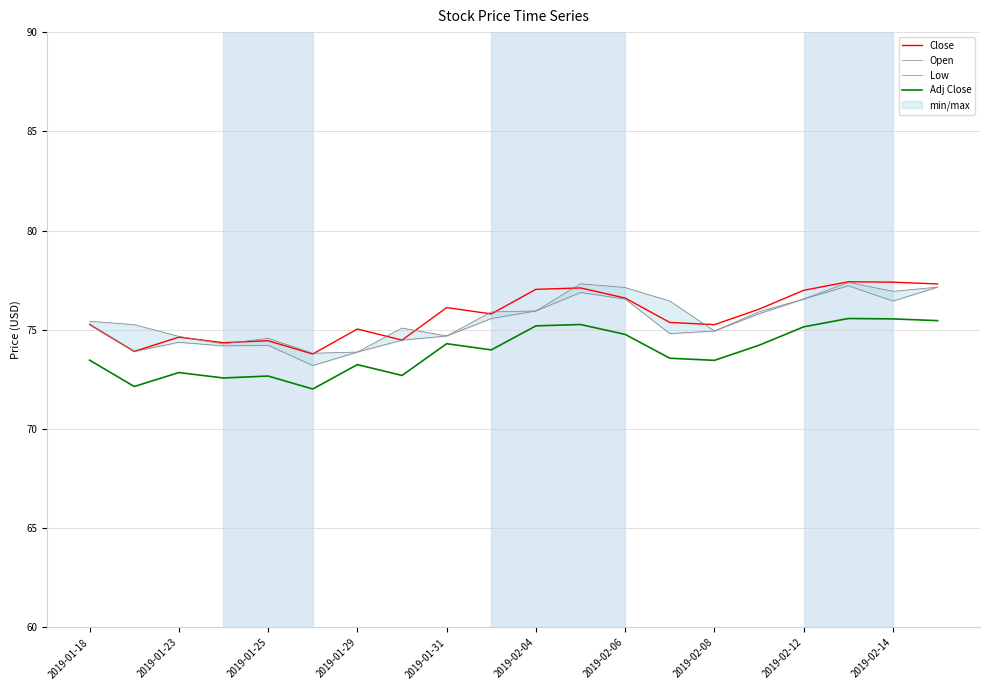

What is the difference between the maximum and minimum values in the Adj Close series?

3.6